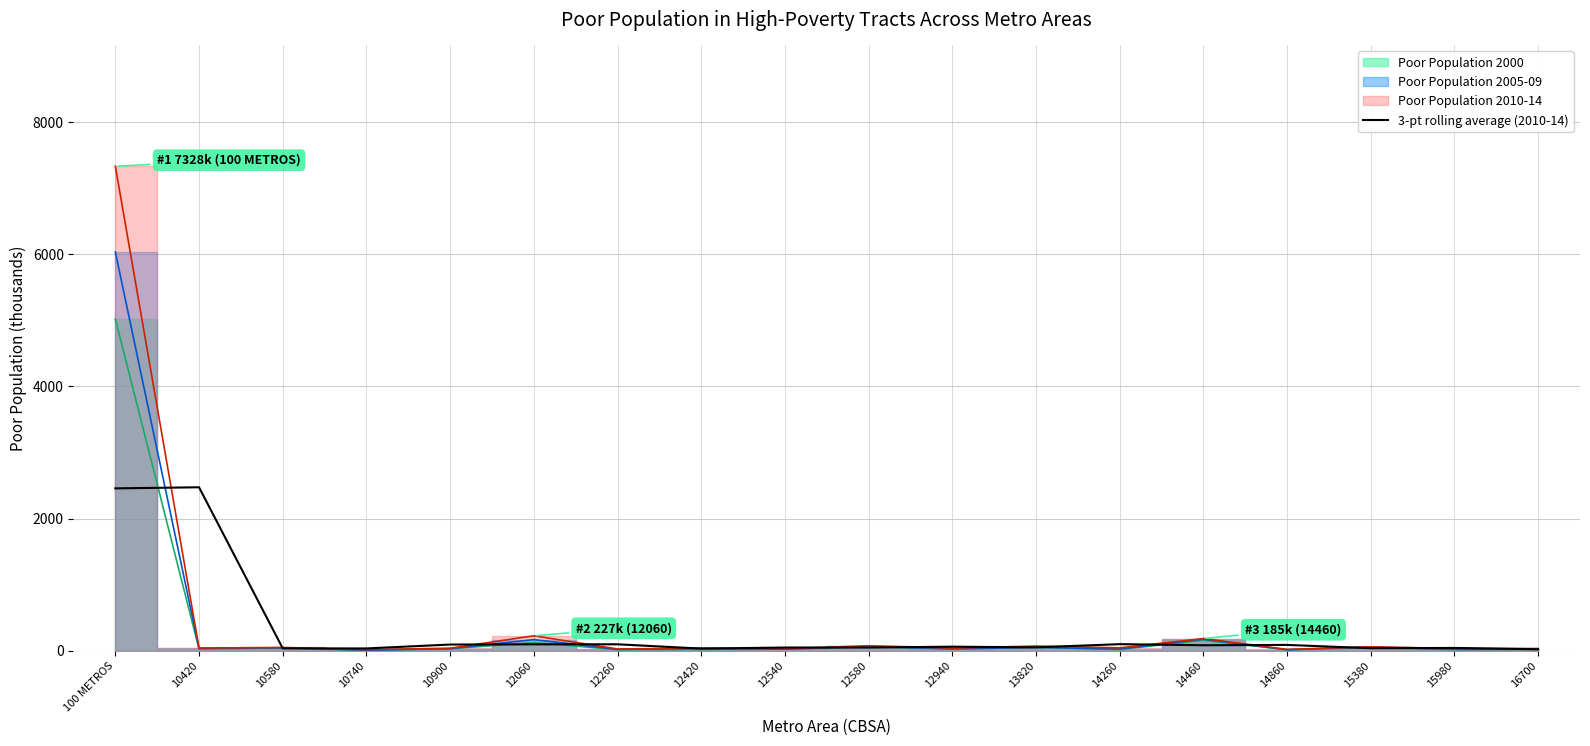

What is the difference between the second highest and minimum values?

2433.5